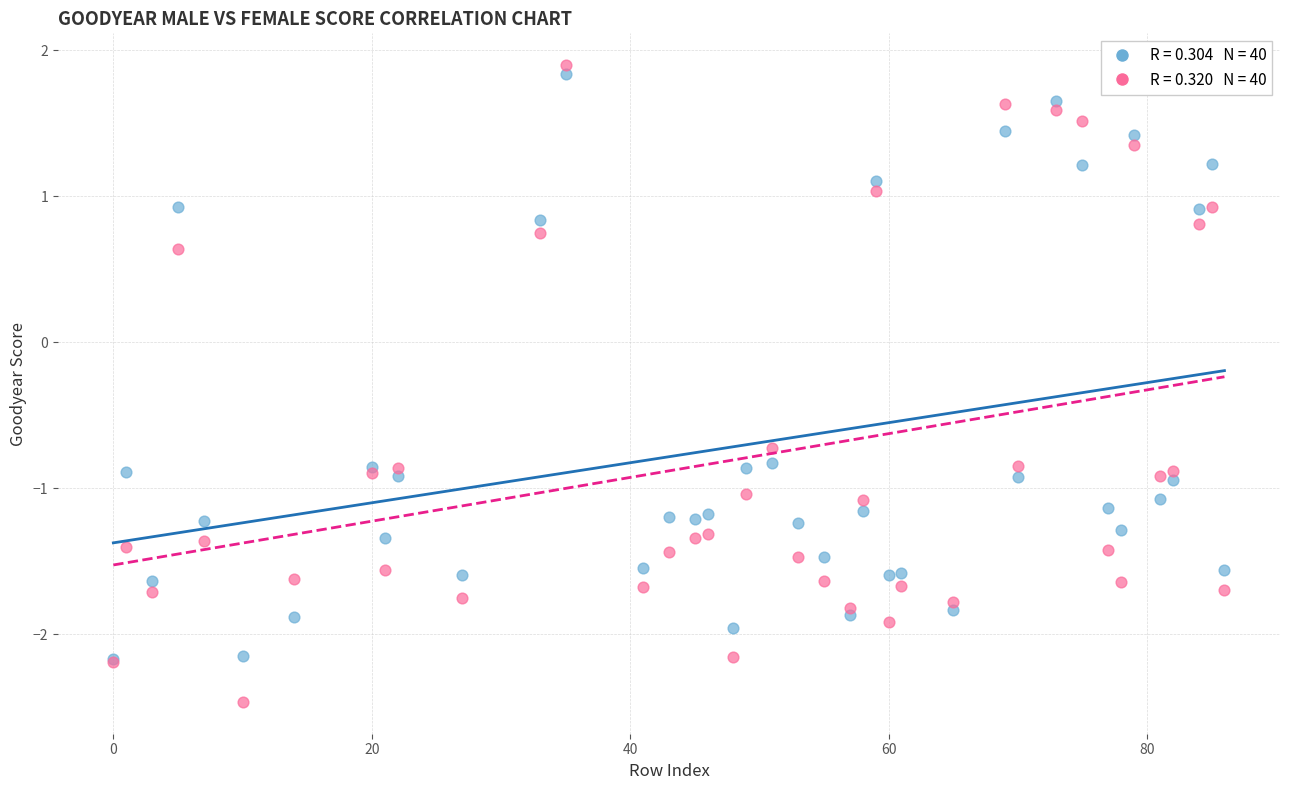

Across all series, what Y value is closest to 0?

0.6